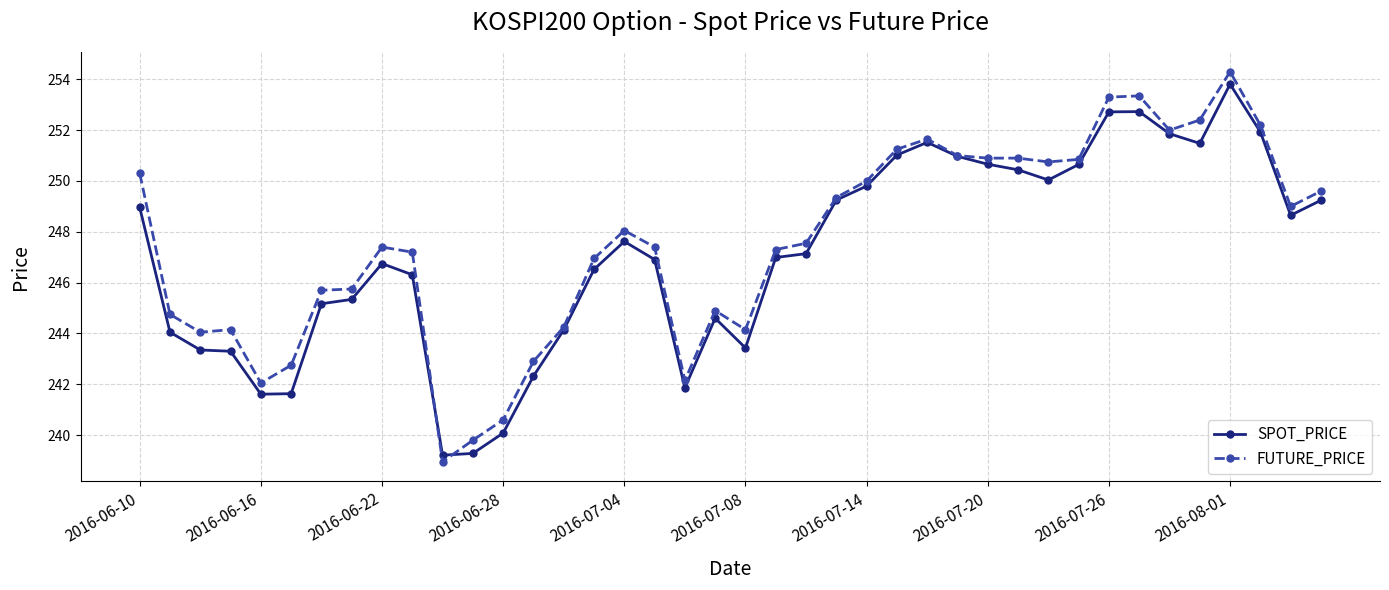

What is the maximum value for FUTURE_PRICE?

254.3